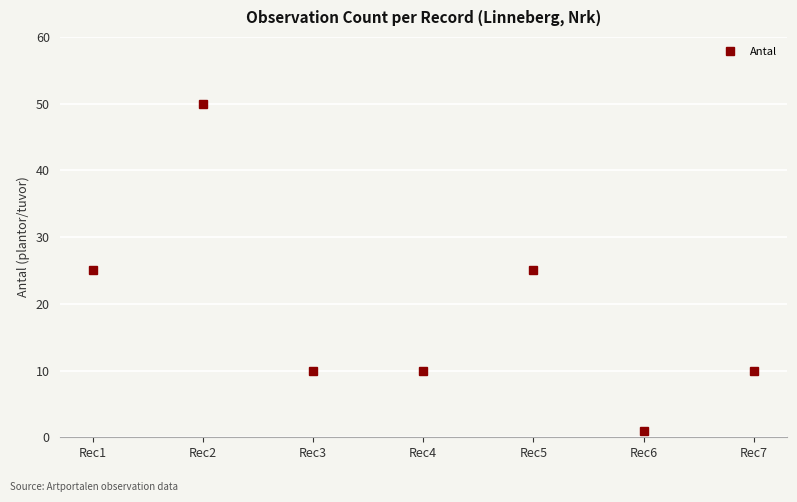

Reading right to left, extract all data points from this chart.

Rec7=10	Rec6=1	Rec5=25	Rec4=10	Rec3=10	Rec2=50	Rec1=25